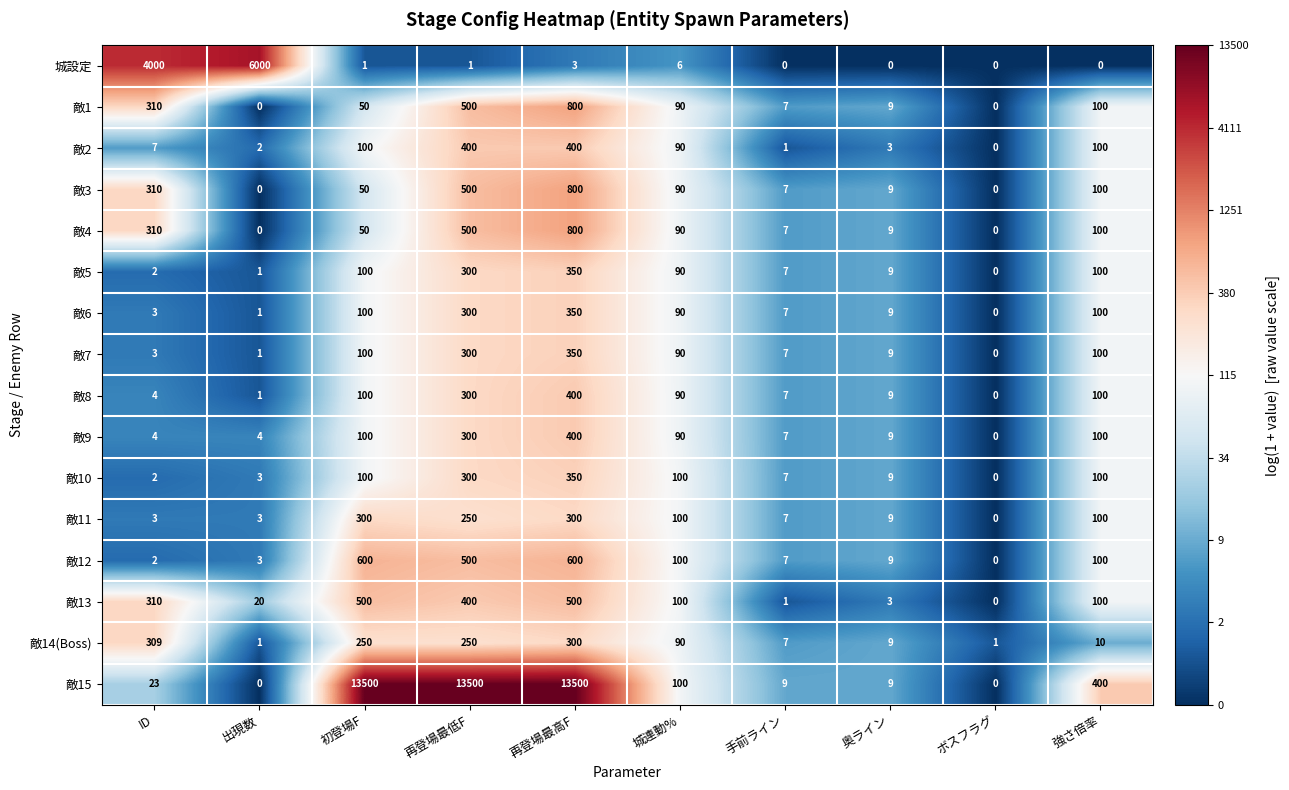

Where is 城設定 nearest to the value 3000?

ID